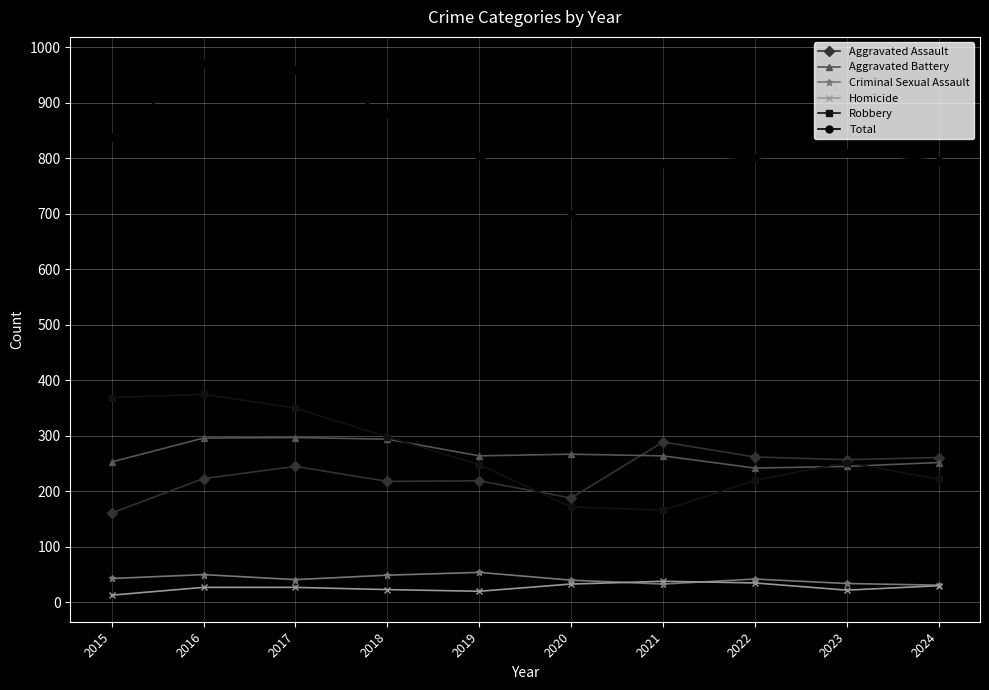

True or false: Aggravated Battery has more than 0 points higher than both neighbors.

True